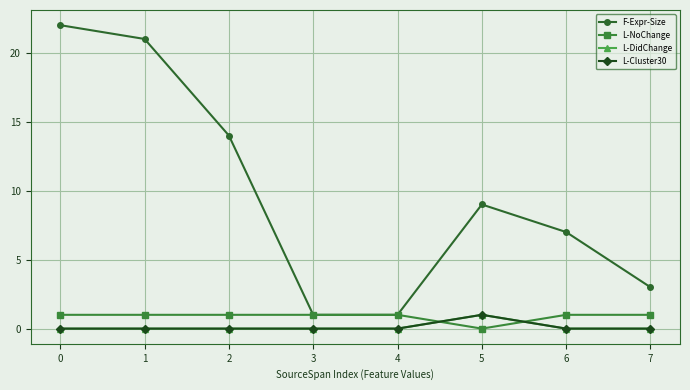

Does the chart display data point markers on the line(s)?

Yes